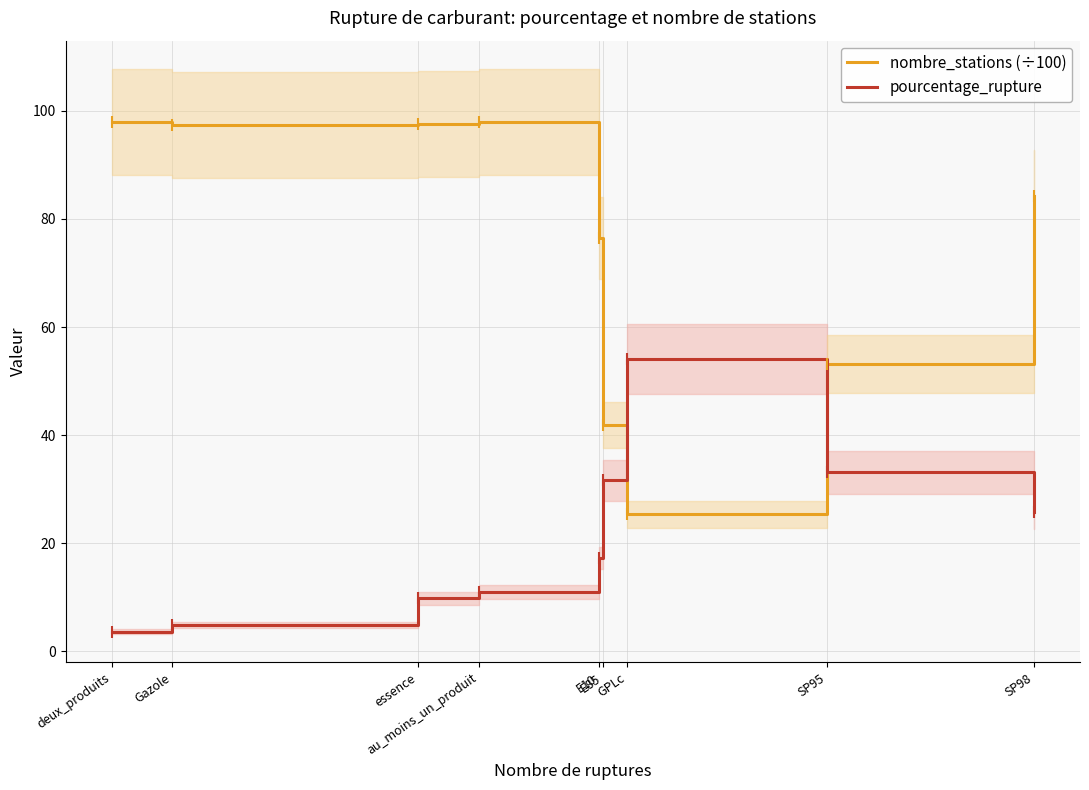

What is the label of the 6th point from the right?

au_moins_un_produit